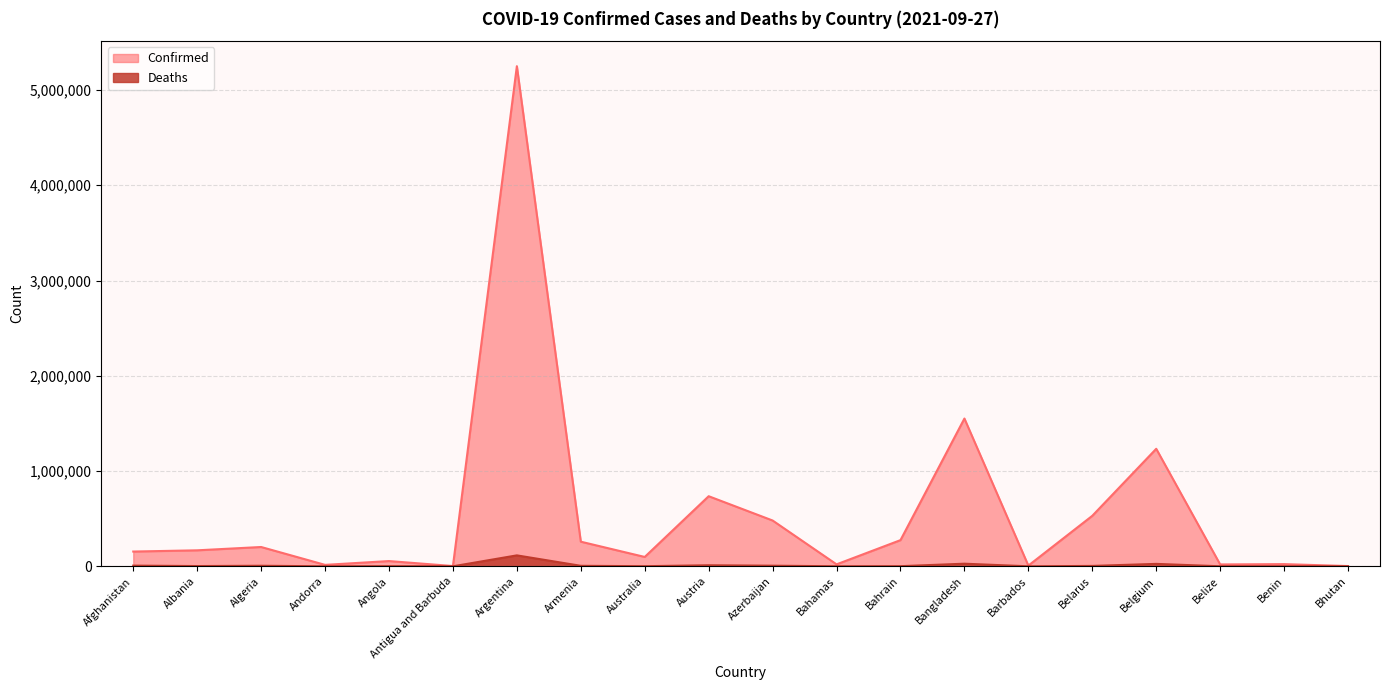

List the series in order of their peak value, highest first.

Confirmed, Deaths